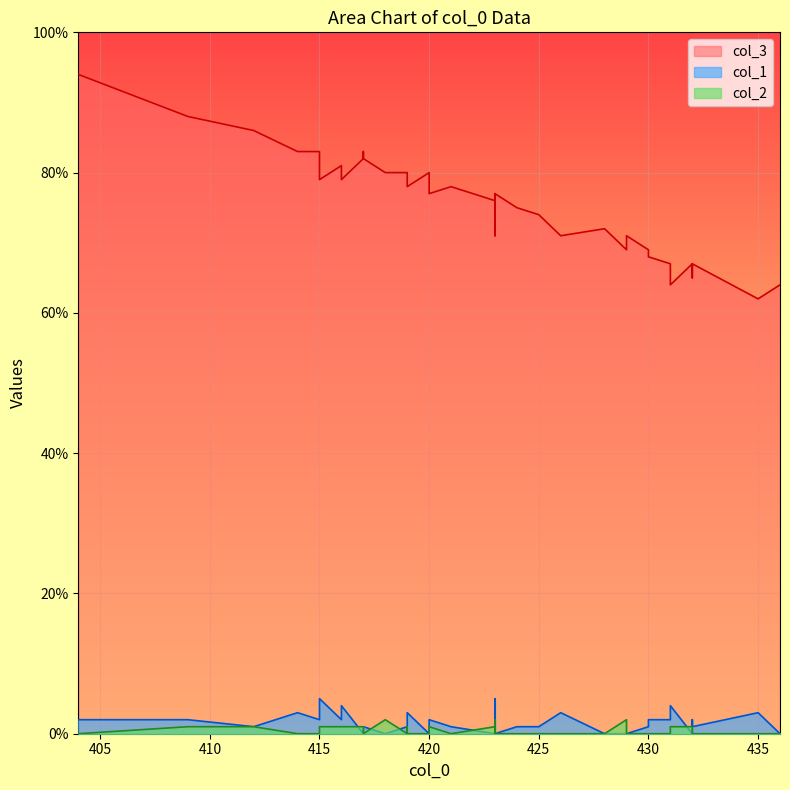

At how many categories does at least one series exceed 35?

40